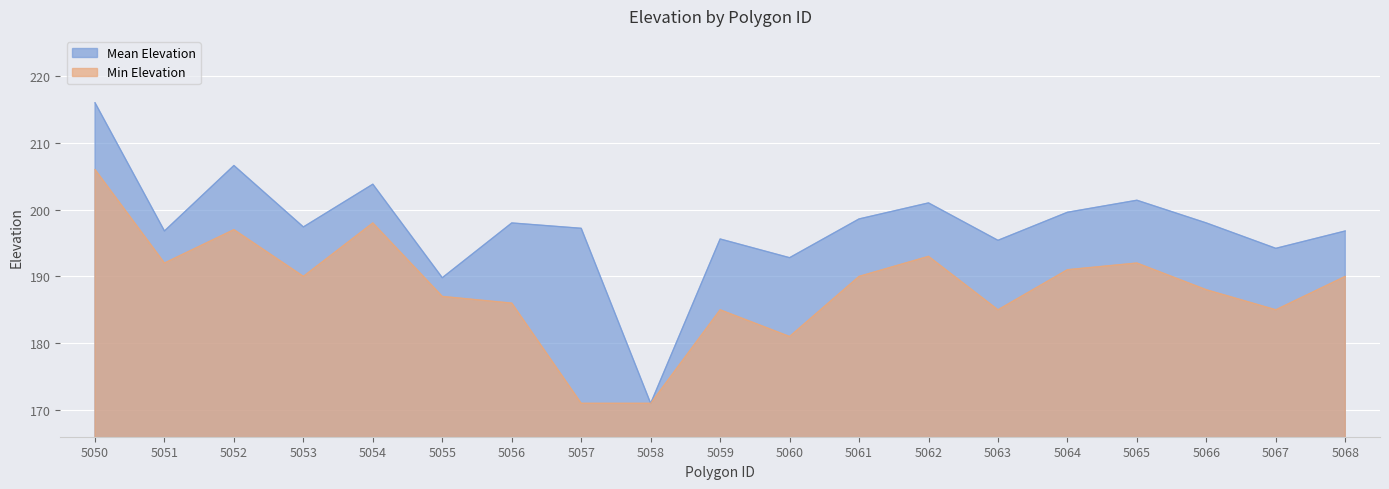

True or false: mean_elevation has a value of 206.6 at 5052.

True